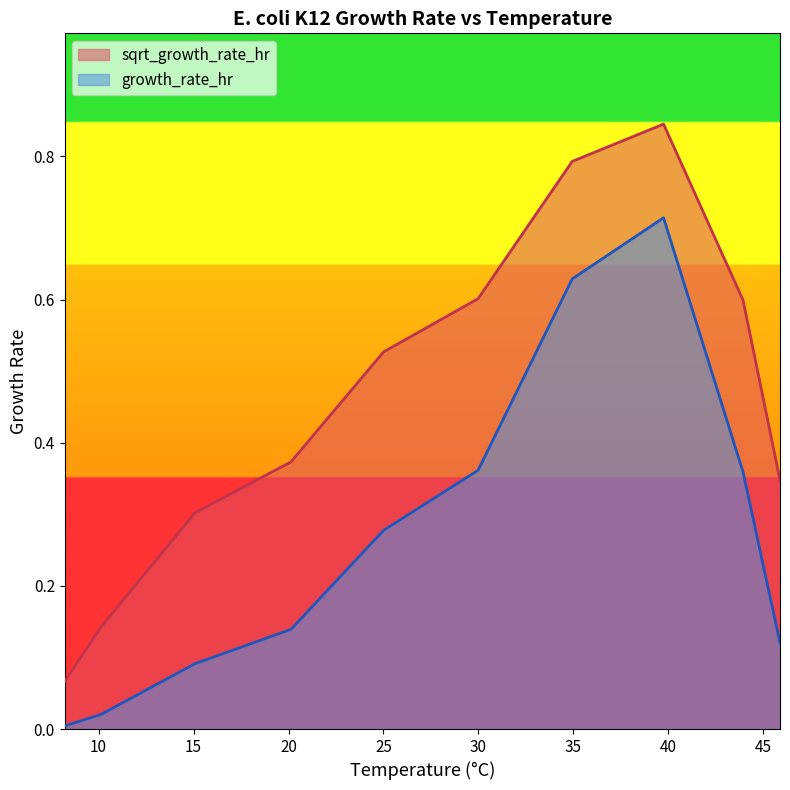

What is the difference between the maximum and minimum values in the sqrt_growth_rate_hr series?

0.8